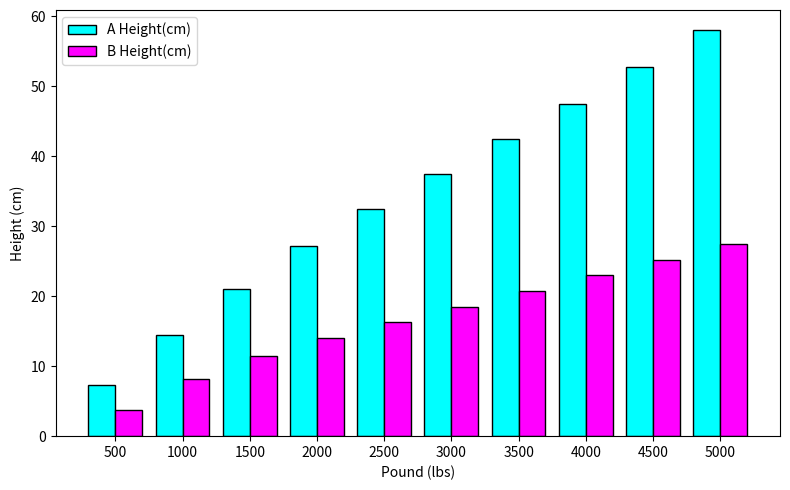

The value of A Height(cm) at 4000 is 47.5. True or false?

True